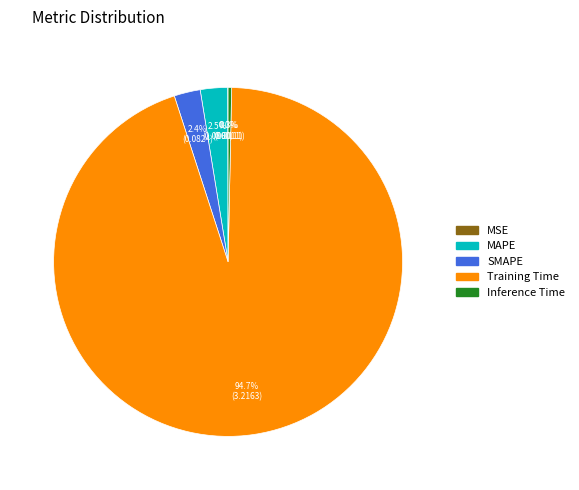

Combined, do Training Time and MAPE account for over 50%?

Yes